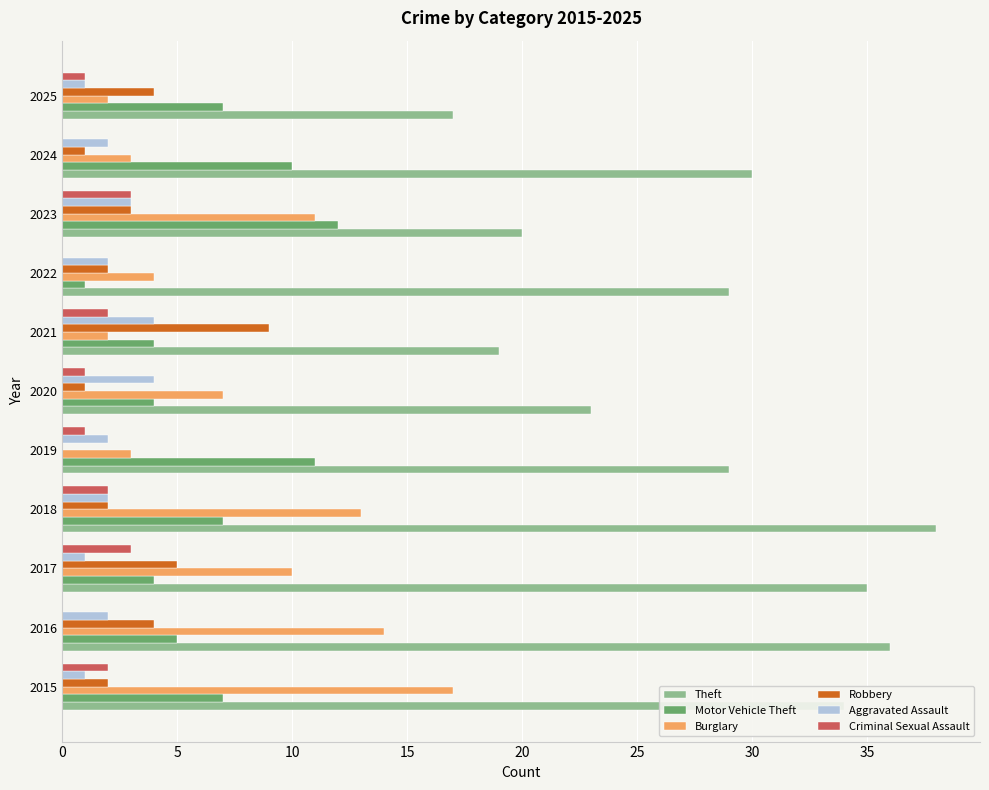

Which series has the largest total across all categories?

Theft